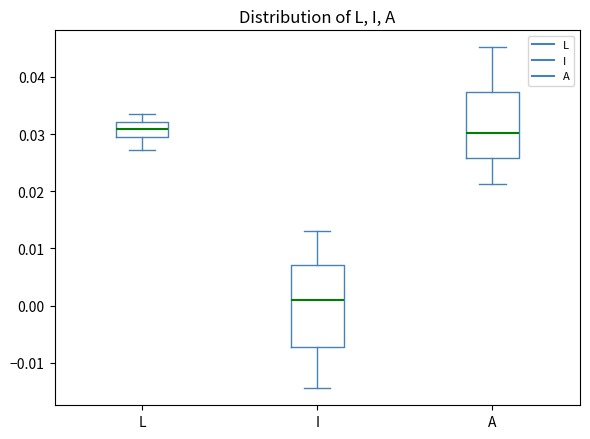

Reading left to right, read every box against the y-axis: the position of its median line, the range the box covers, and the ends of its whiskers. The values are not printed on the chart, so give them approximately, as read against the axis.

L: median 0.031, box 0.029 to 0.032, whiskers 0.027 to 0.033
I: median 0.001, box -0.007 to 0.007, whiskers -0.014 to 0.013
A: median 0.030, box 0.026 to 0.037, whiskers 0.021 to 0.045